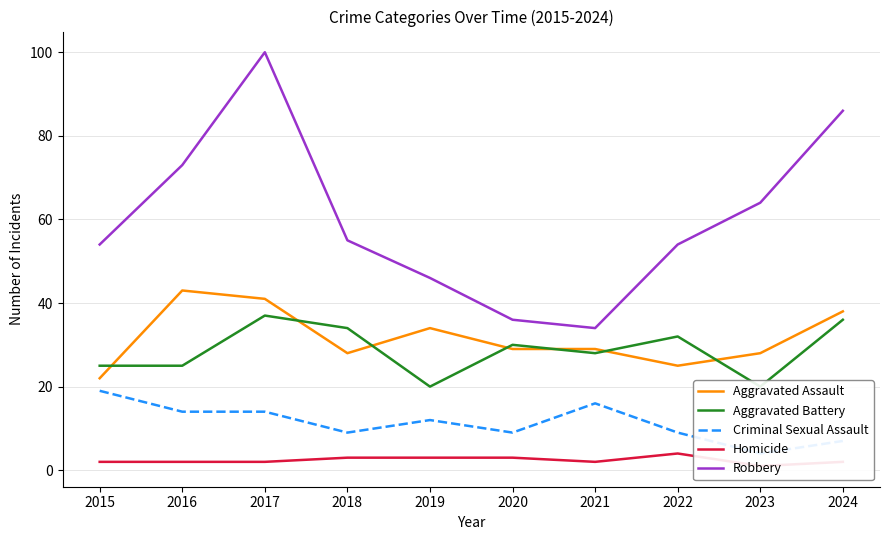

What is the value of the Aggravated Assault point at the 6th from the left?

29